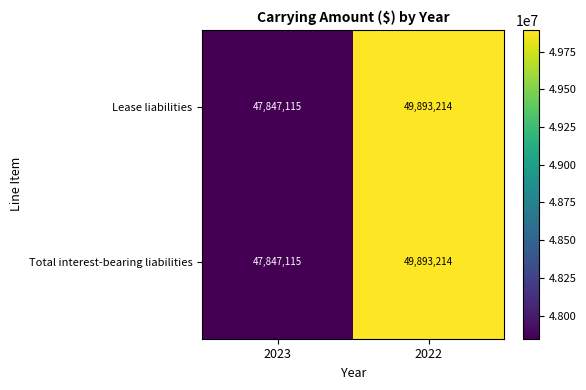

Is it true that Lease liabilities equals 49893214 at 2022?

True